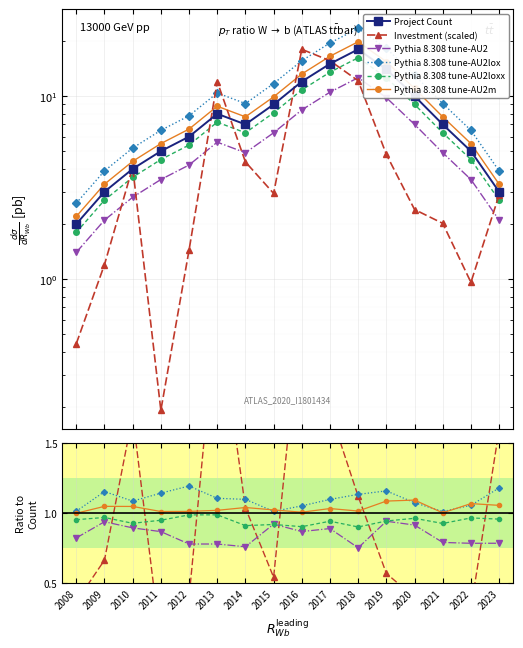

Where is the first local maximum for Project Count?

2013